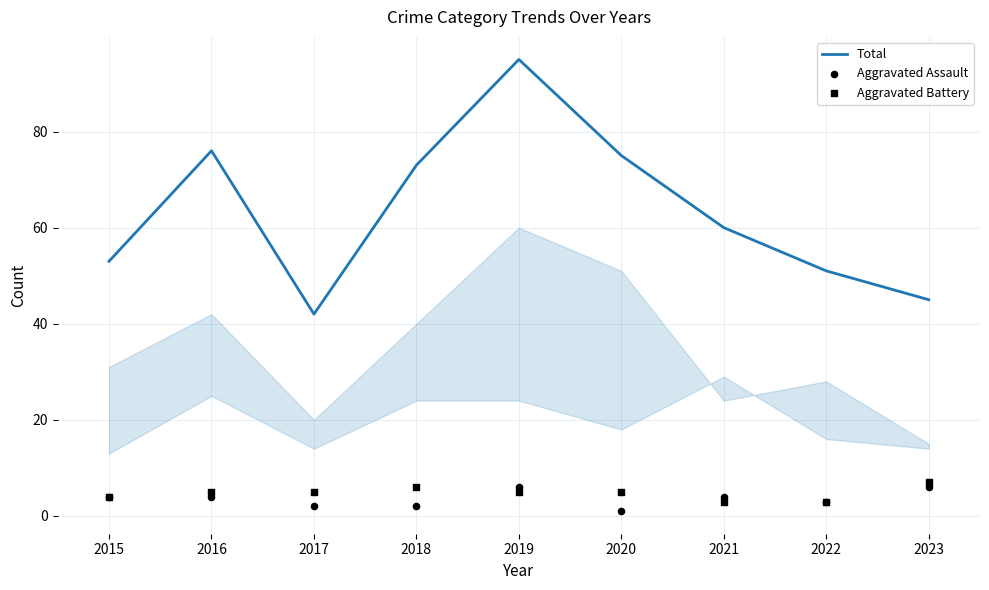

Which series has the largest total across all categories?

Total